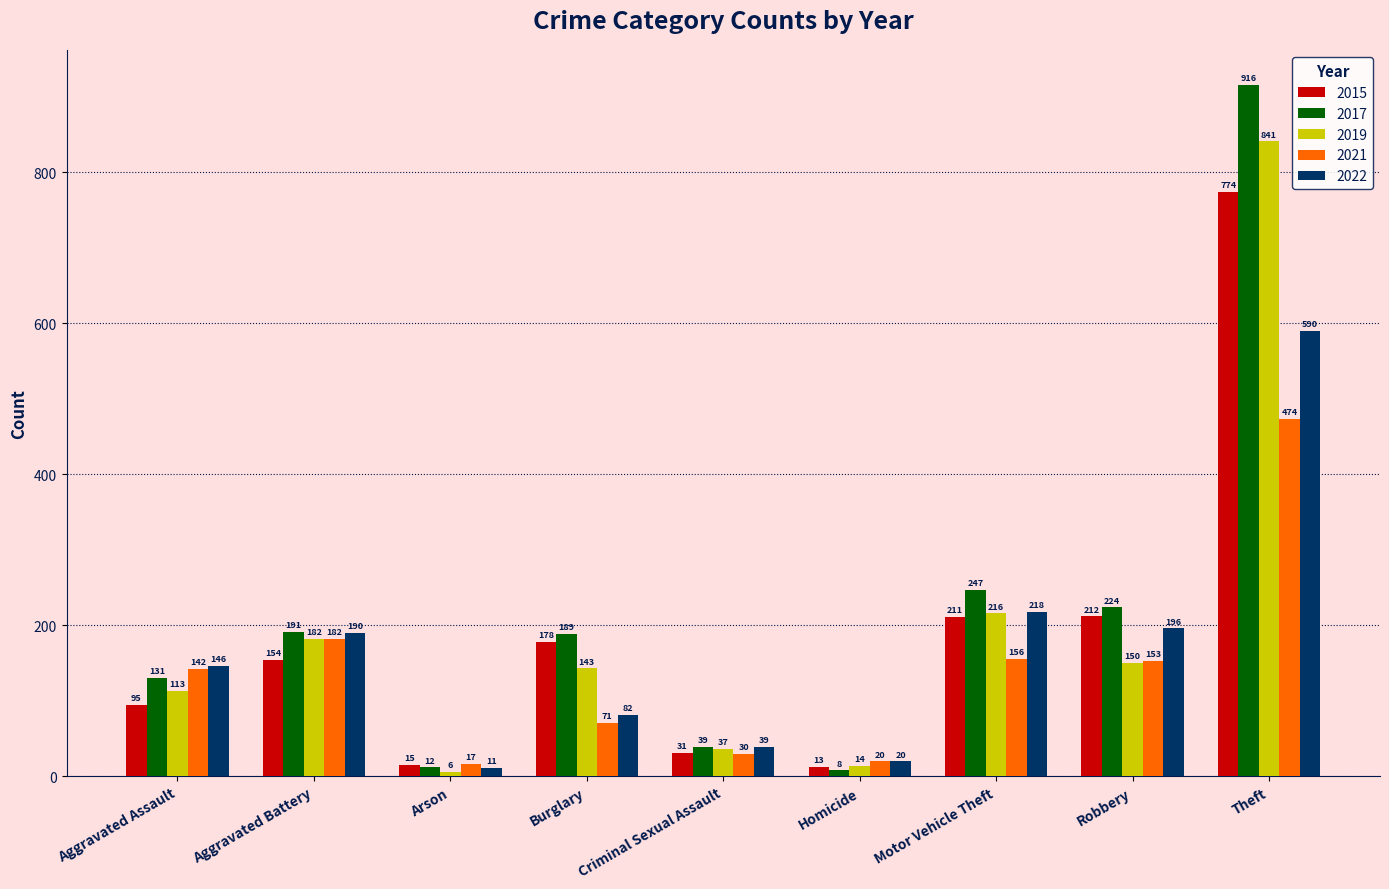

Count the number of data series in this chart.

5